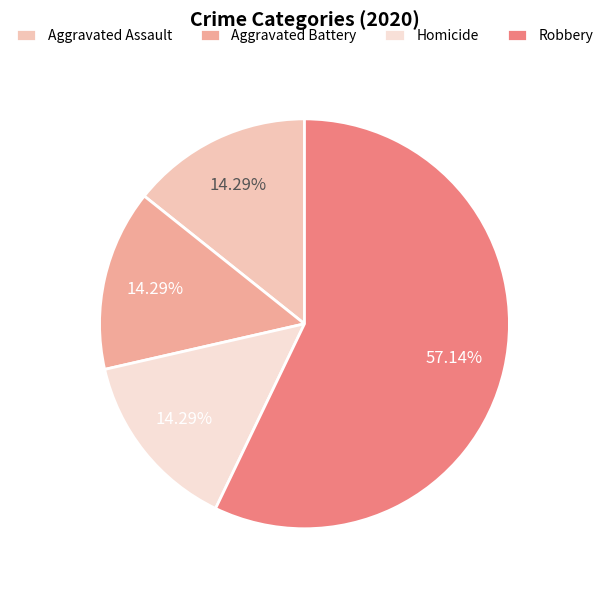

Is the sum of Homicide and Aggravated Battery greater than half?

No